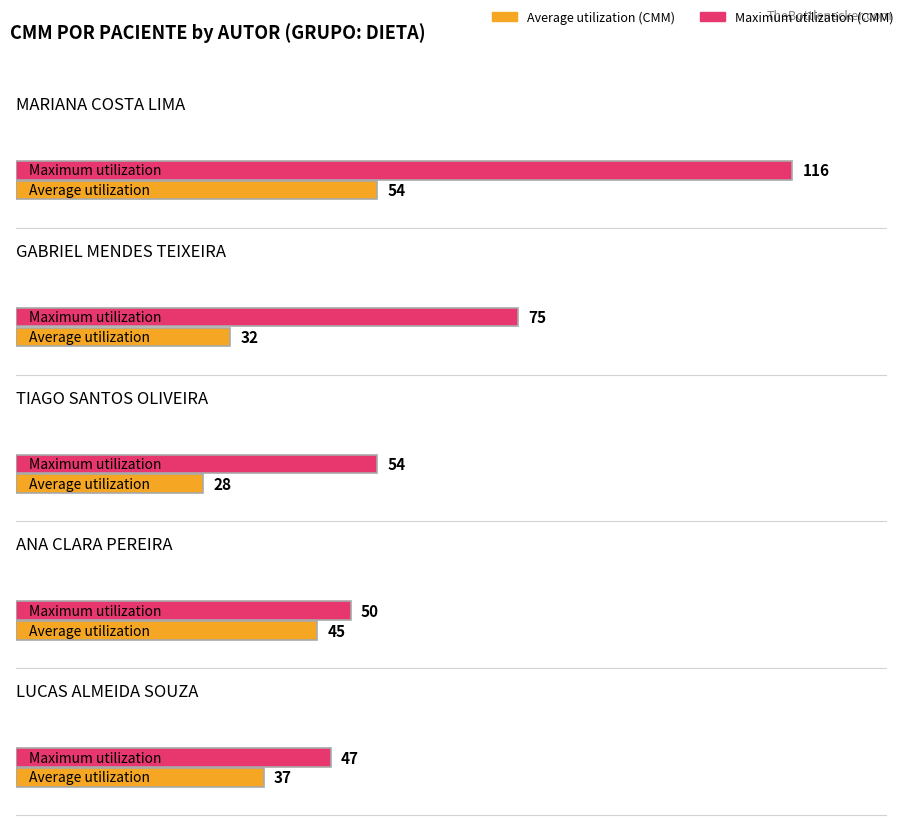

Where does the Maximum utilization series first go above 54?

MARIANA COSTA LIMA